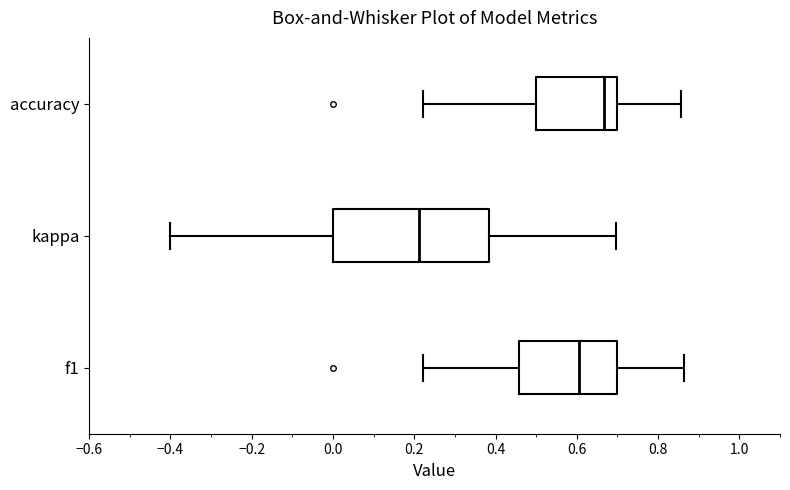

Reading bottom to top, transcribe this box plot: for each box, give where its median line is, the range the box spans, and where its two whiskers end, as read against the x-axis. The values are not printed on the chart, so give them approximately, as read against the axis.

f1: median 0.60, box 0.46 to 0.70, whiskers 0.22 to 0.86
kappa: median 0.22, box 0.00 to 0.38, whiskers -0.40 to 0.70
accuracy: median 0.66, box 0.50 to 0.70, whiskers 0.22 to 0.86